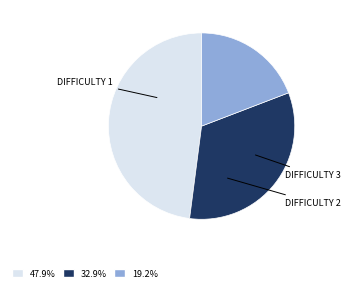

Is there a majority slice in this chart?

No